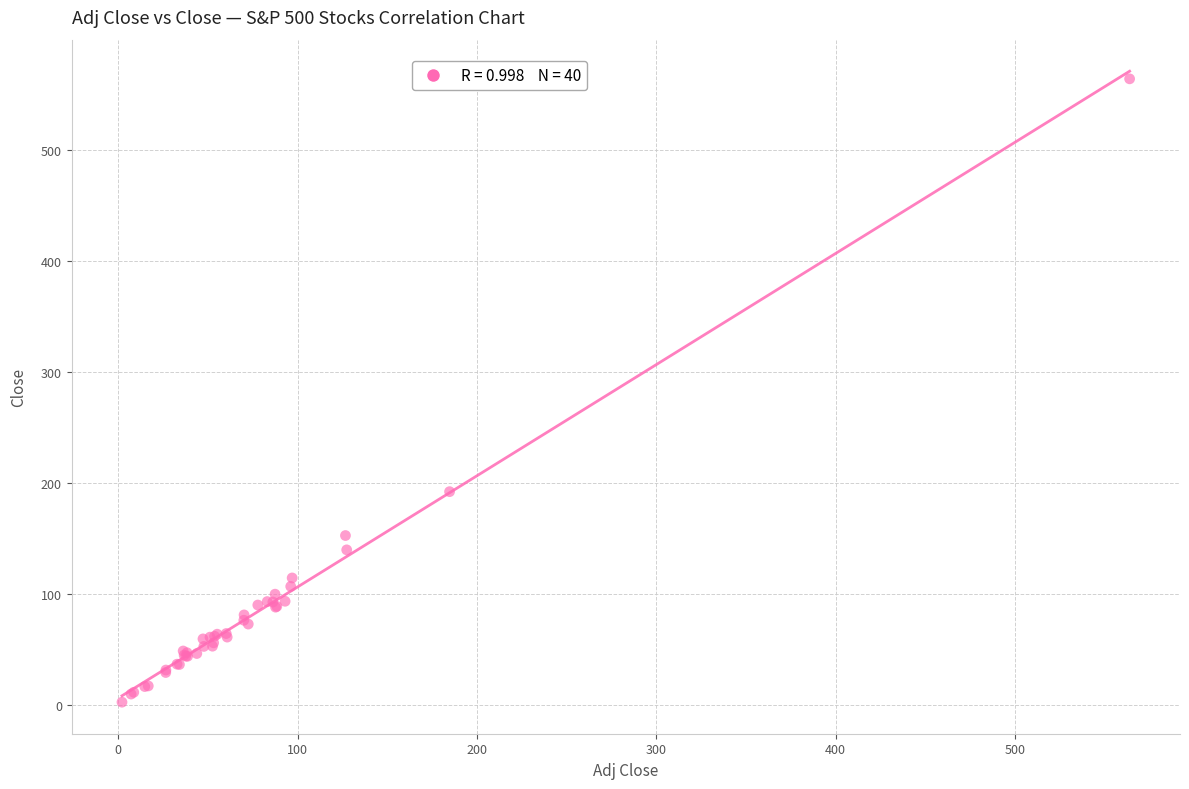

What Y value in the scatter plot is closest to 283?

191.9